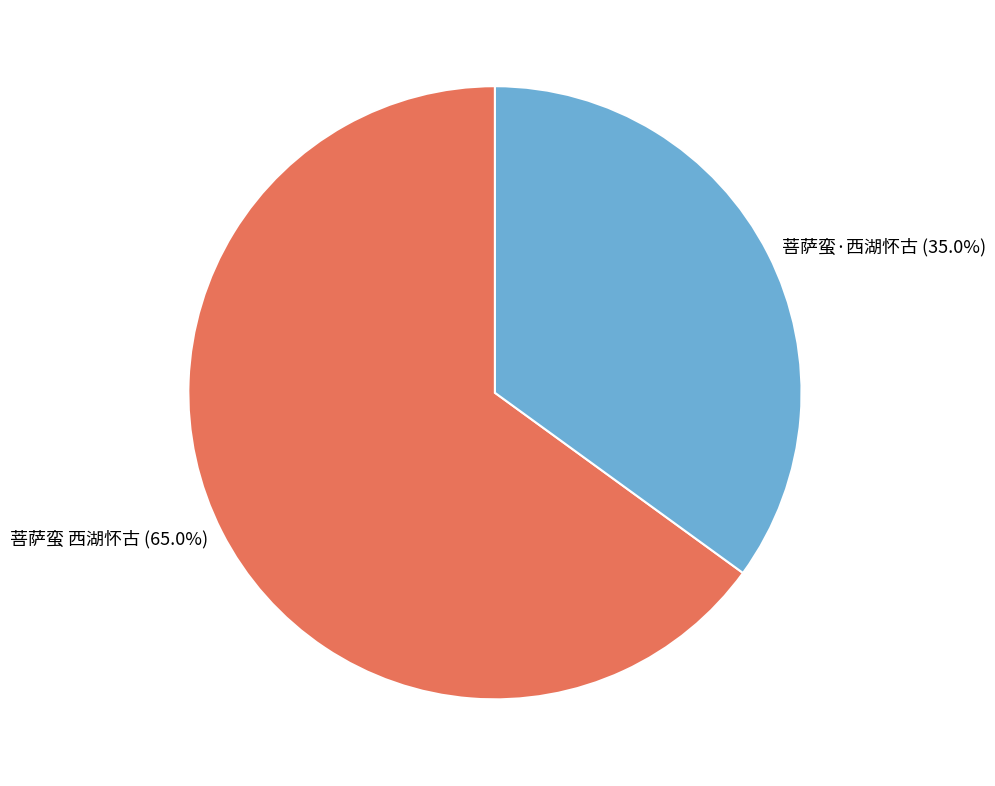

To the nearest percent, what is the difference between the 菩萨蛮 西湖怀古 and 菩萨蛮·西湖怀古 slice percentages?

30%